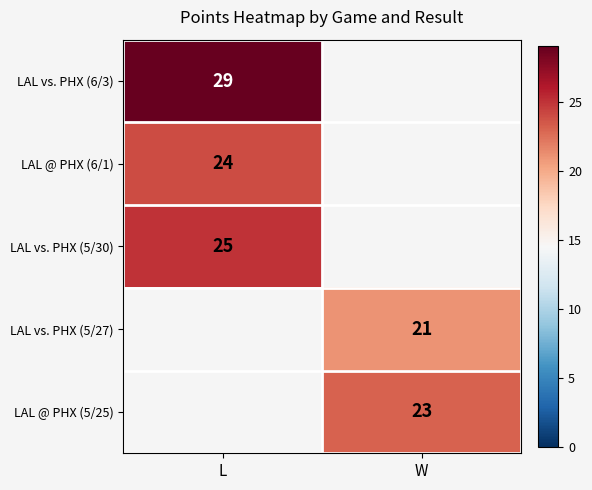

True or false: LAL vs. PHX (5/27) has a value of 10 at W.

False